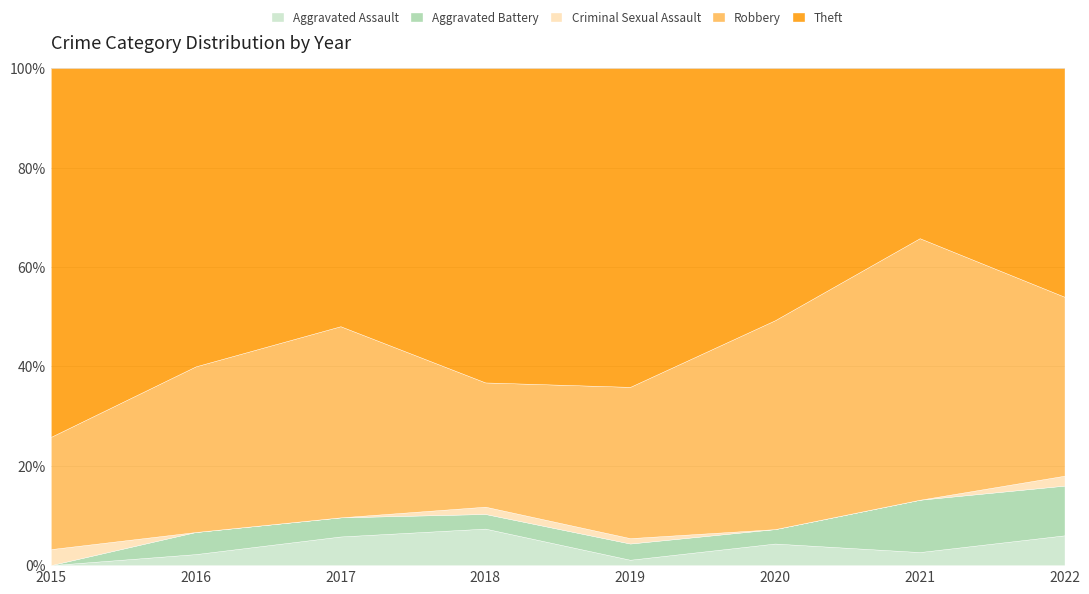

Which category has the highest value across all series?

2019